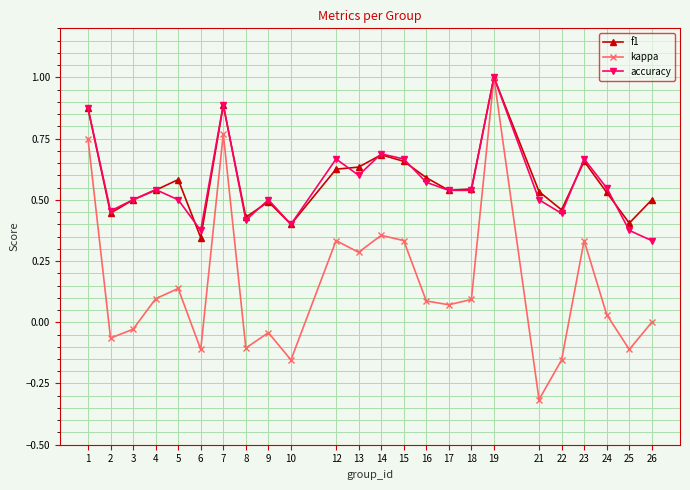

How many lines are shown in the chart?

3